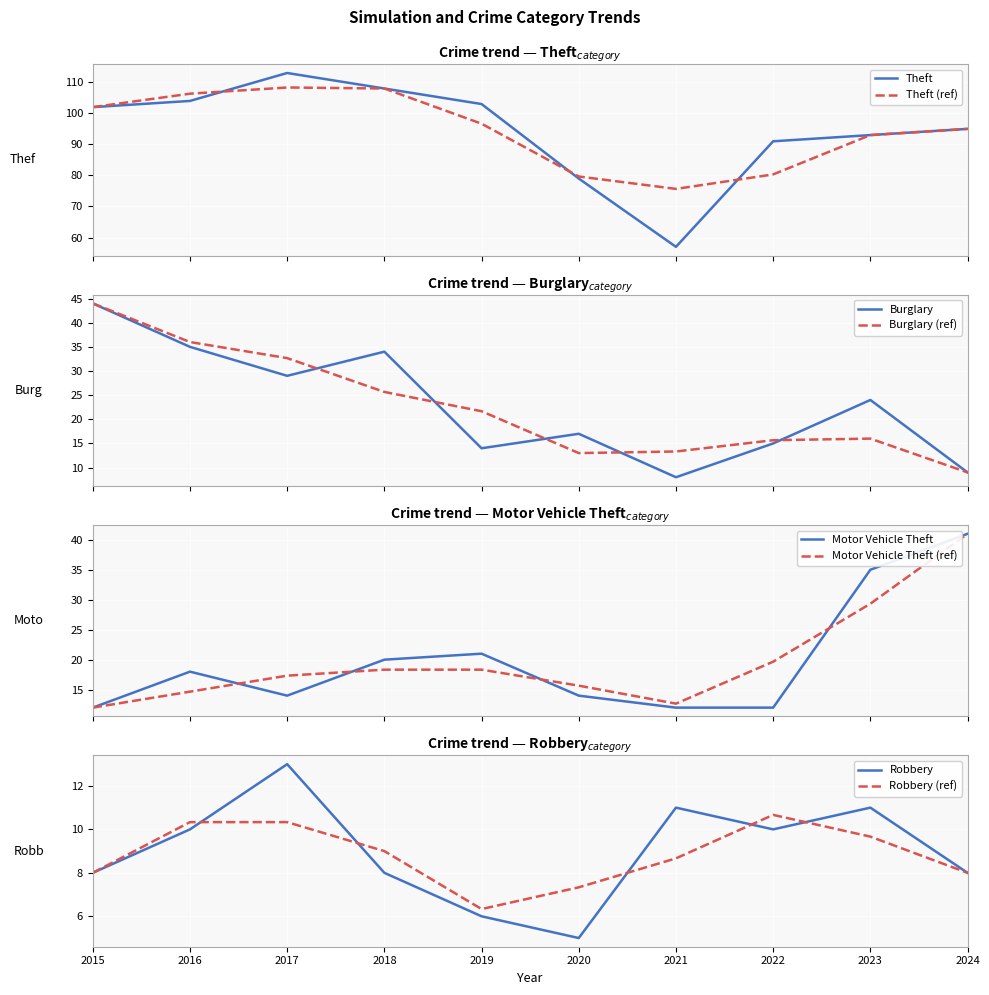

True or false: Robbery has more than 2 points higher than both neighbors.

True